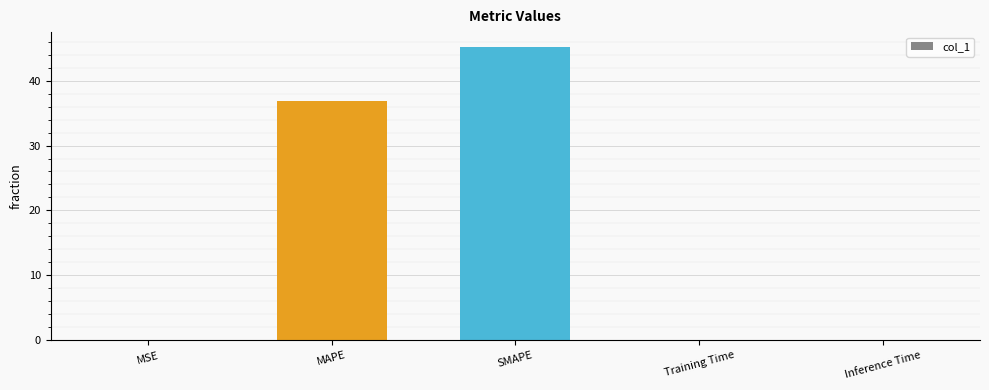

At which category does the chart reach its peak across all series?

SMAPE